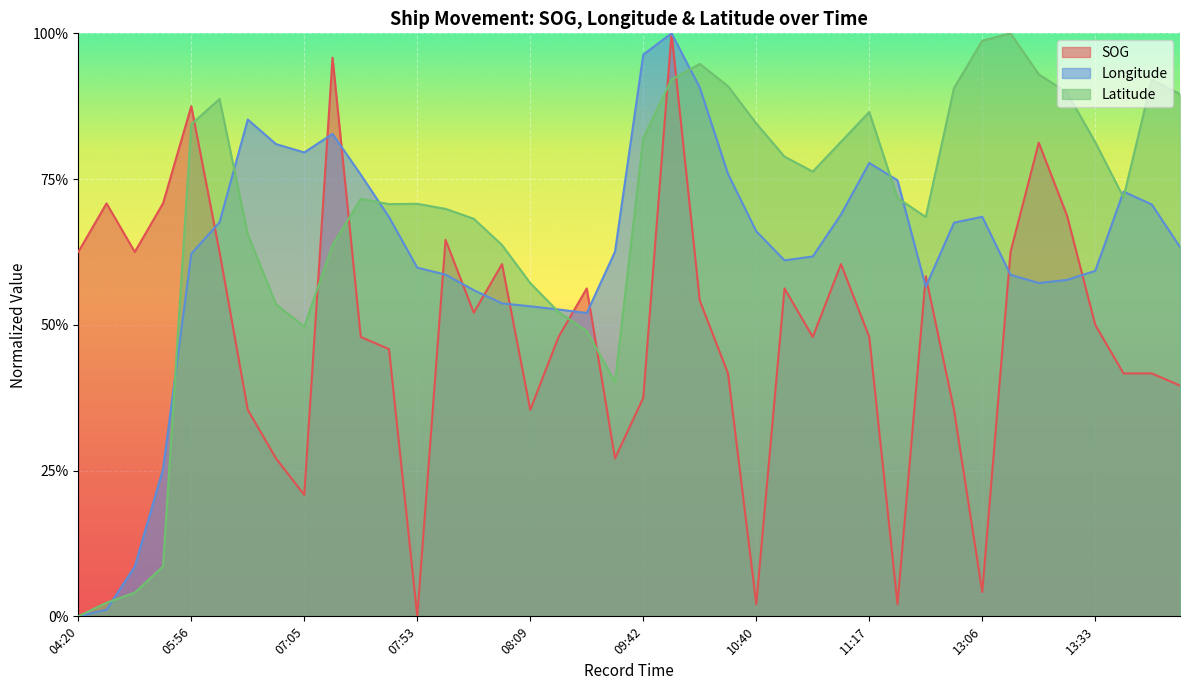

At how many categories does at least one series exceed 0?

40